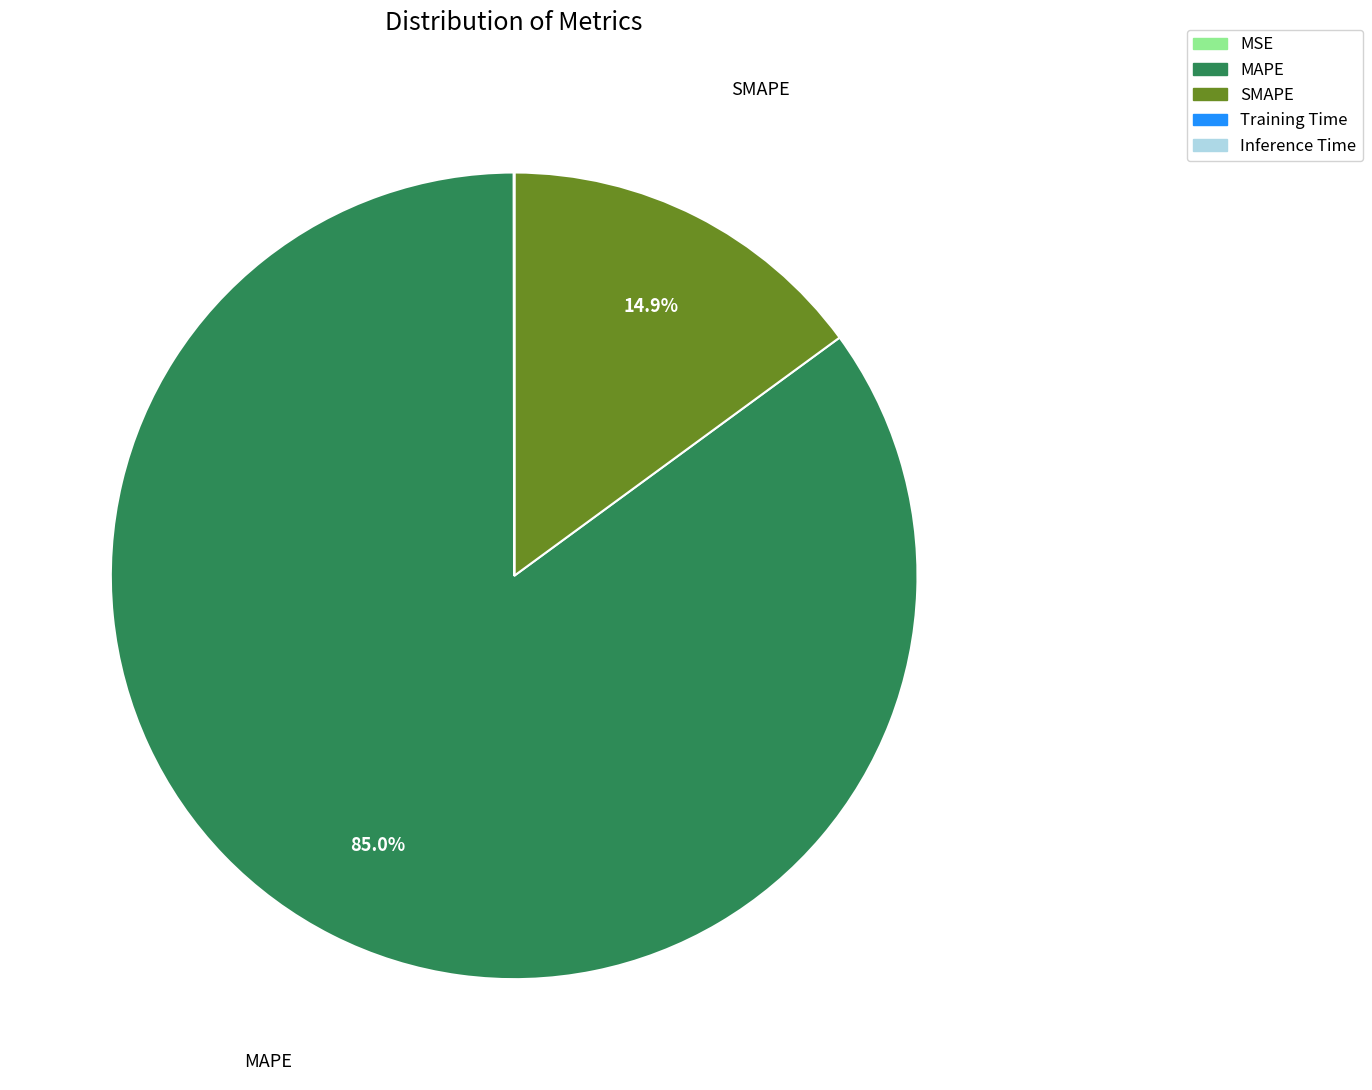

Which slice is the largest?

MAPE